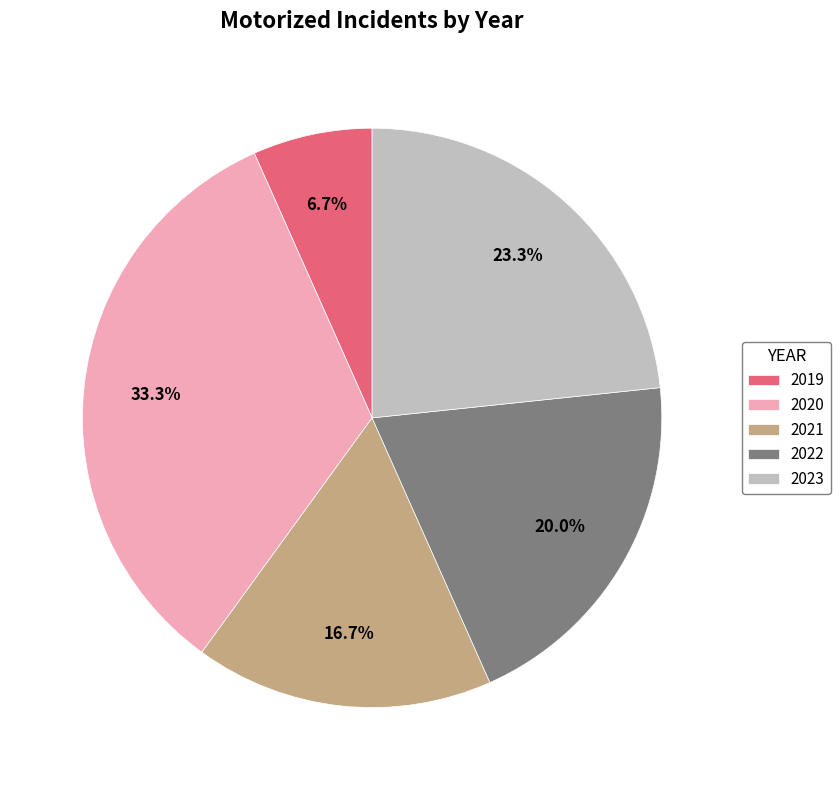

Which has a higher value, 2020 or 2021?

2020